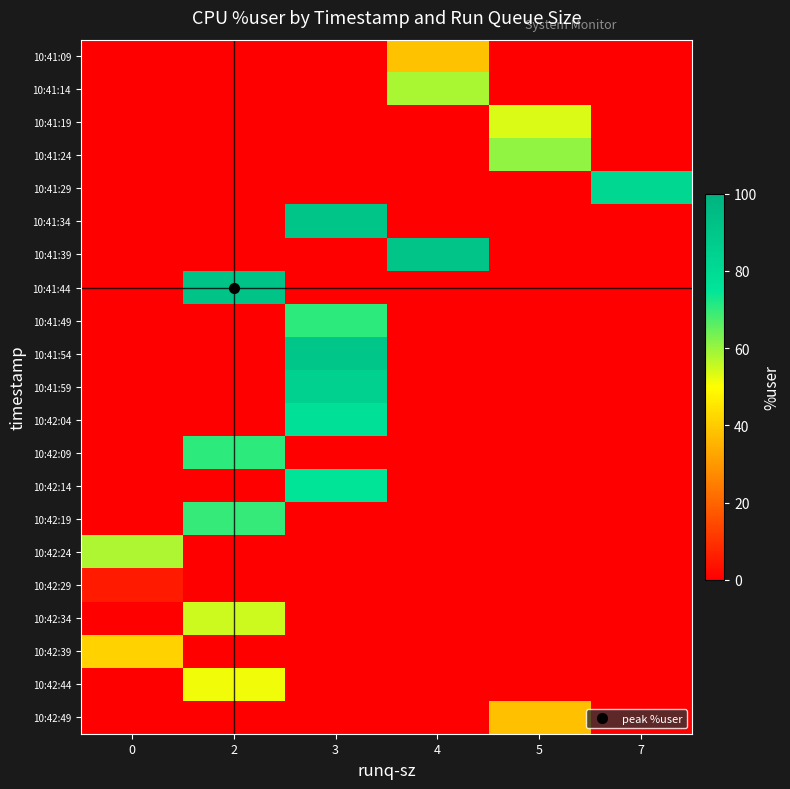

At how many categories does at least one series exceed 90?

3